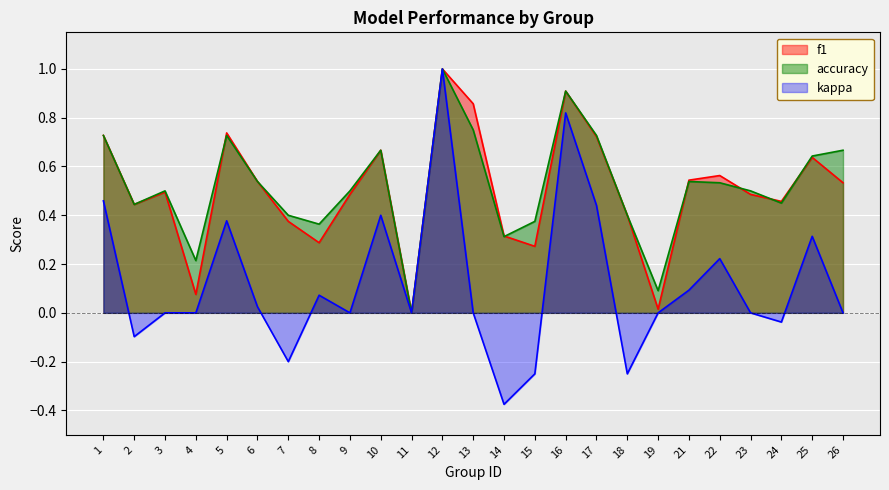

Which series has the widest spread of values?

kappa